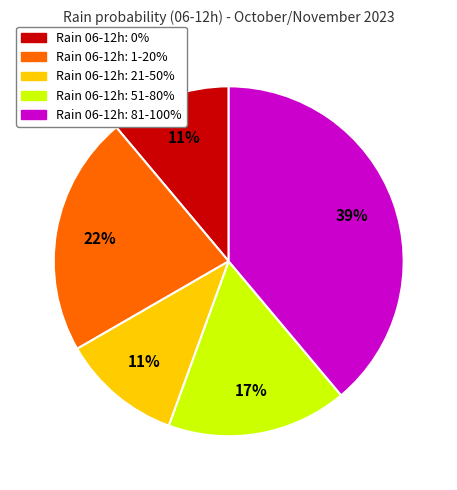

Count the number of slices in the pie.

5